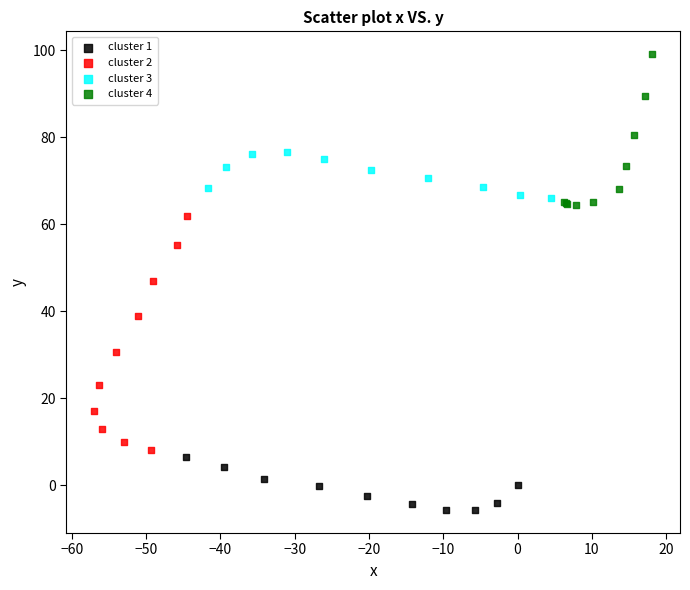

Which series contains the highest Y value?

cluster 4